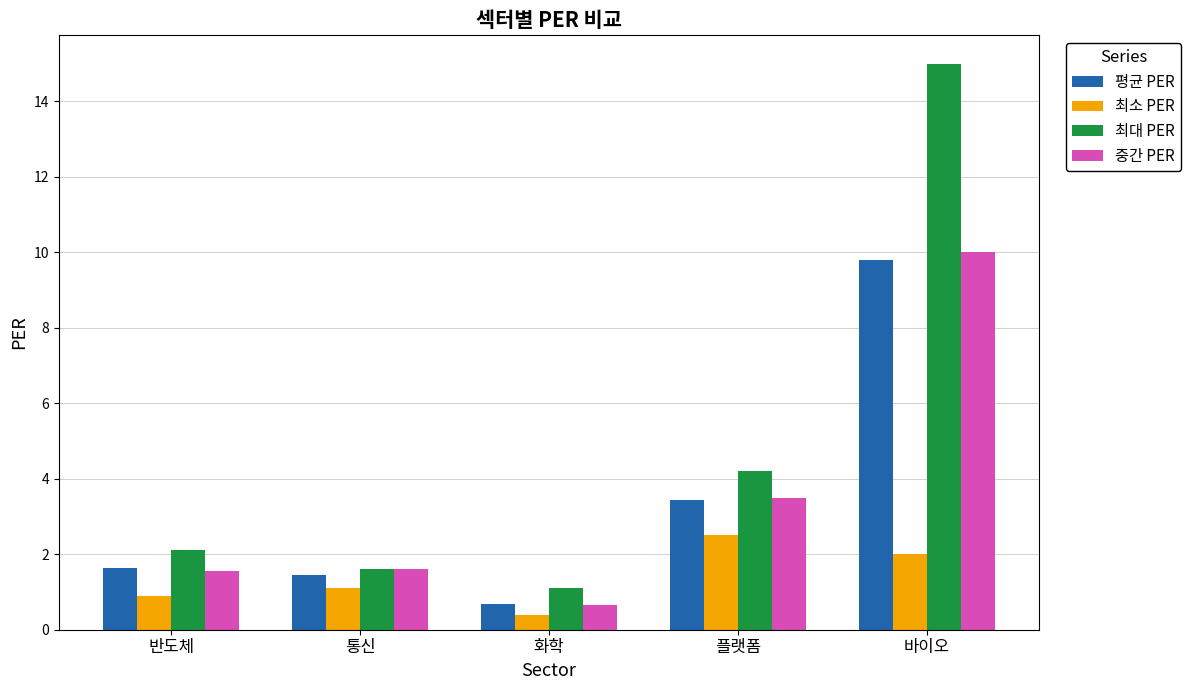

What is the average value of the 중간 PER series?

3.5